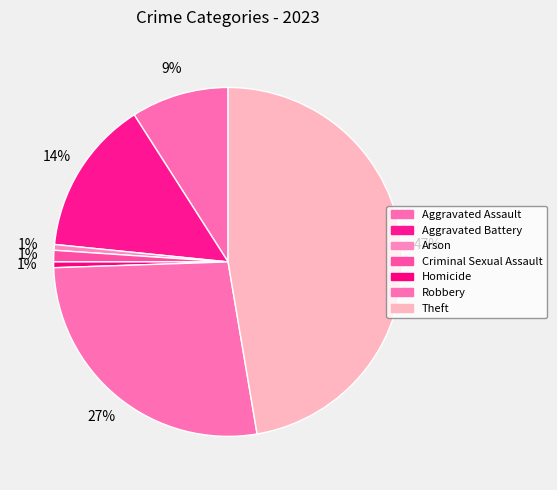

Does any single category account for the majority?

No